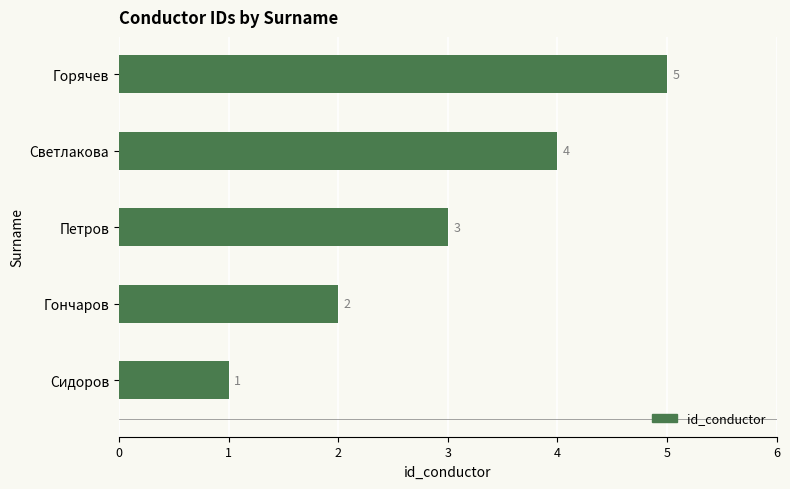

Which has a higher value, Сидоров or Гончаров?

Гончаров